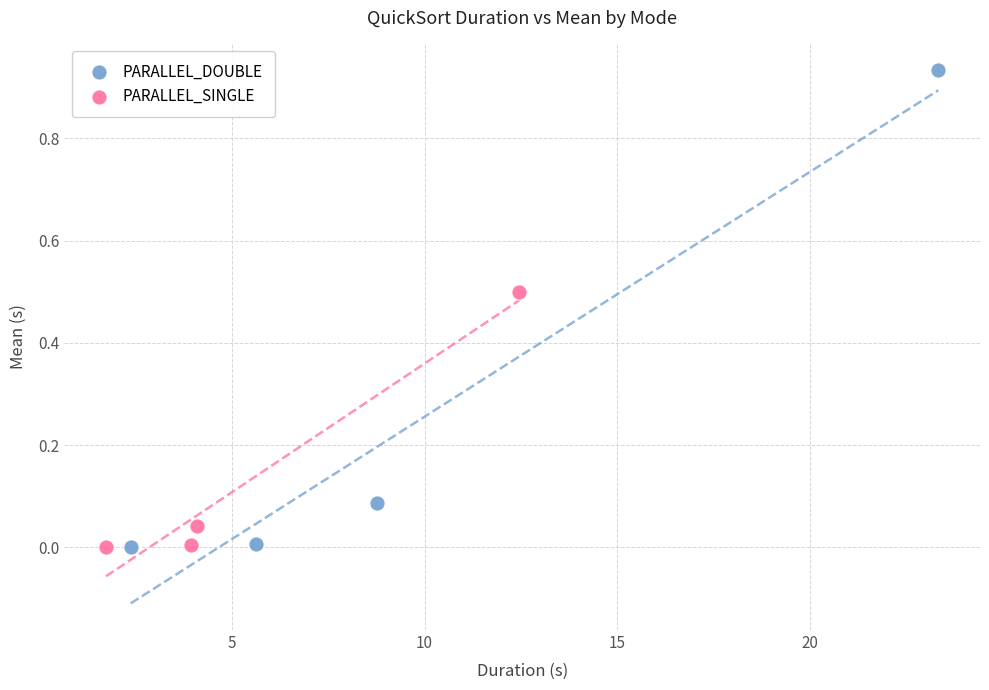

What are all the series names shown in the legend?

PARALLEL_DOUBLE, PARALLEL_SINGLE